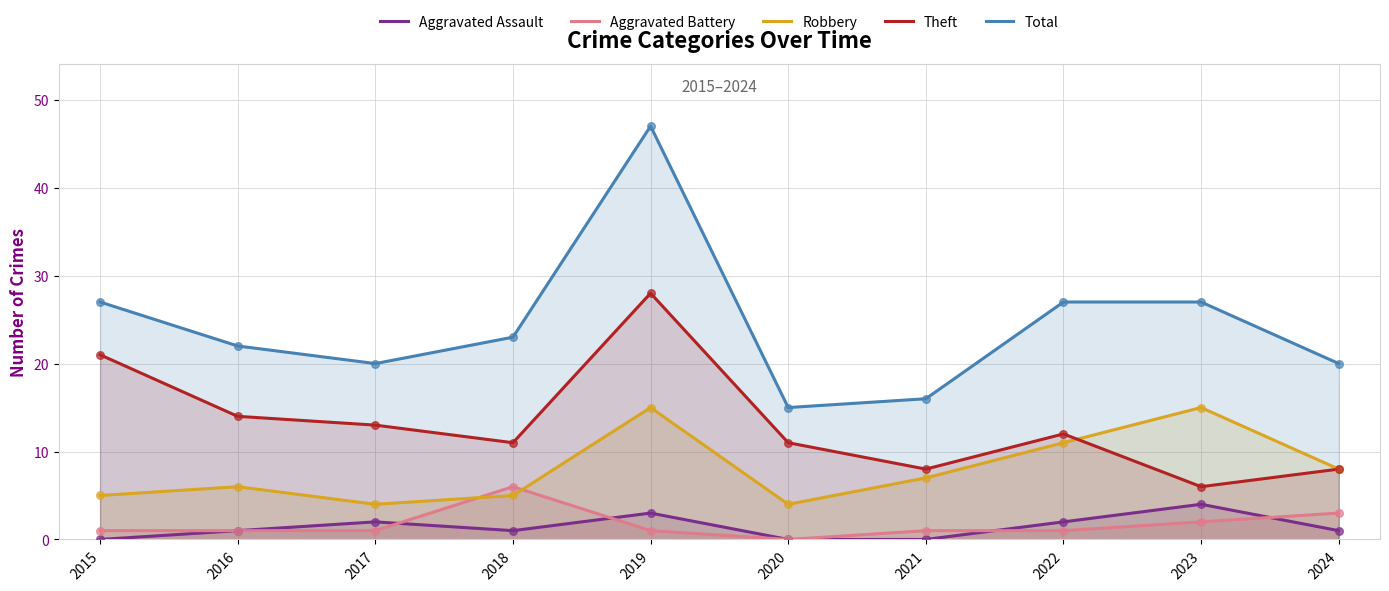

Which series contains the highest Y value?

Total